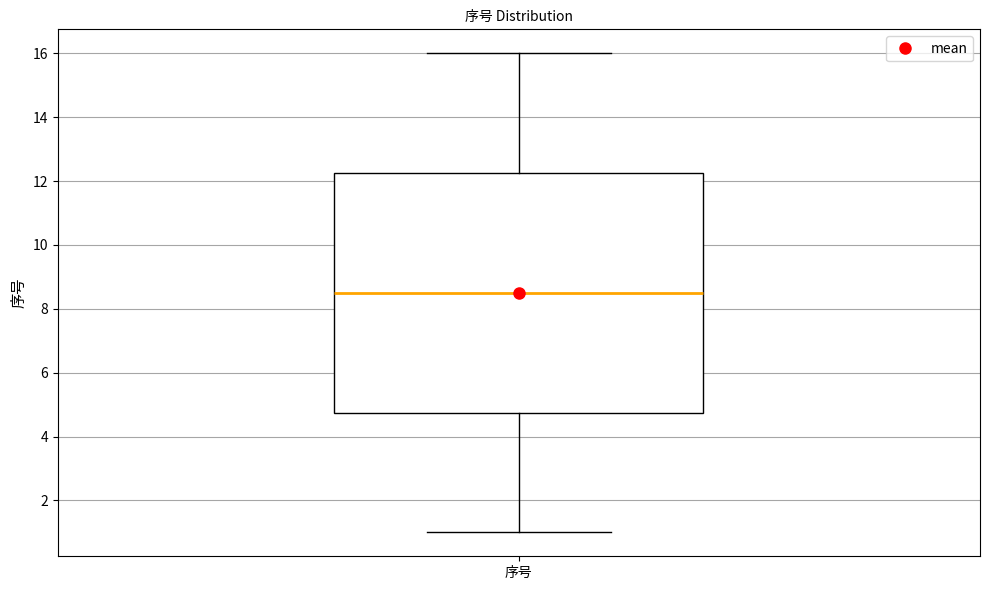

Transcribe this box plot: give where the median line is, the range the box spans, and where the two whiskers end, as read against the y-axis. The values are not printed on the chart, so give them approximately, as read against the axis.

median 8.6, box 4.8 to 12.2, whiskers 1.0 to 16.0